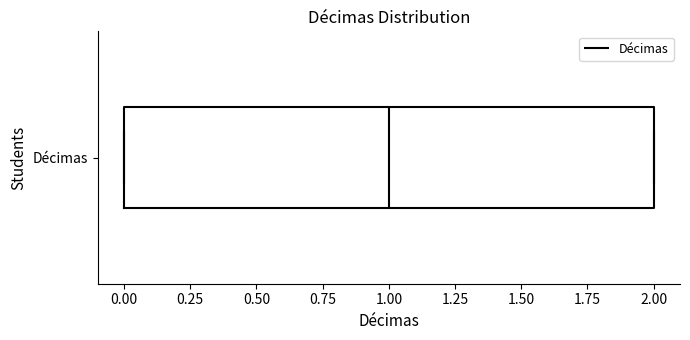

Transcribe this box plot: give where the median line is, the range the box spans, and where the two whiskers end, as read against the x-axis. The values are not printed on the chart, so give them approximately, as read against the axis.

median 1, box 0 to 2, whiskers 0 to 2